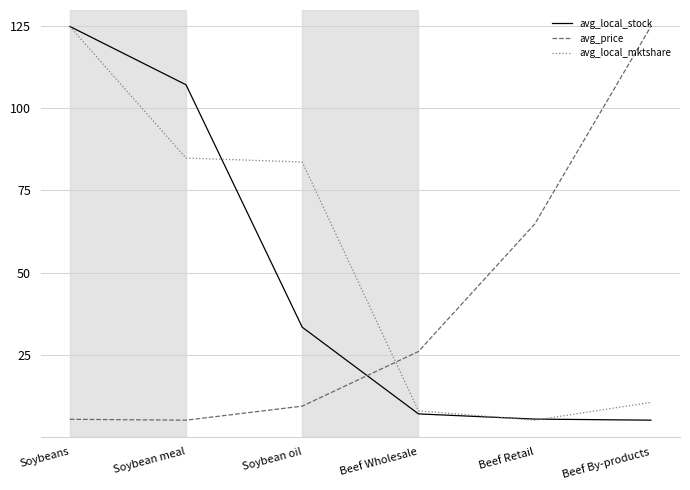

What is the minimum value shown in the chart?

5.0